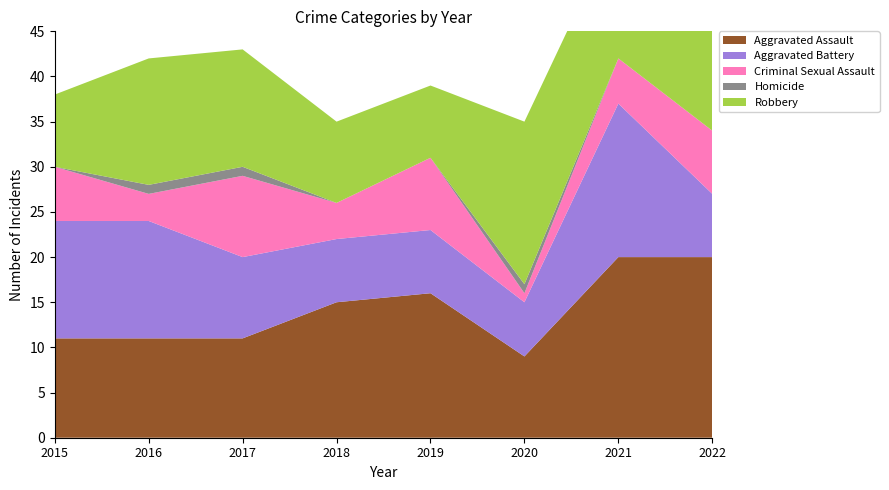

Reading left to right, transcribe all the data shown in this chart.

Aggravated Assault: 11	11	11	15	16	9	20	20
Aggravated Battery: 13	13	9	7	7	6	17	7
Criminal Sexual Assault: 6	3	9	4	8	1	5	7
Homicide: 0	1	1	0	0	1	0	0
Robbery: 8	14	13	9	8	18	15	19